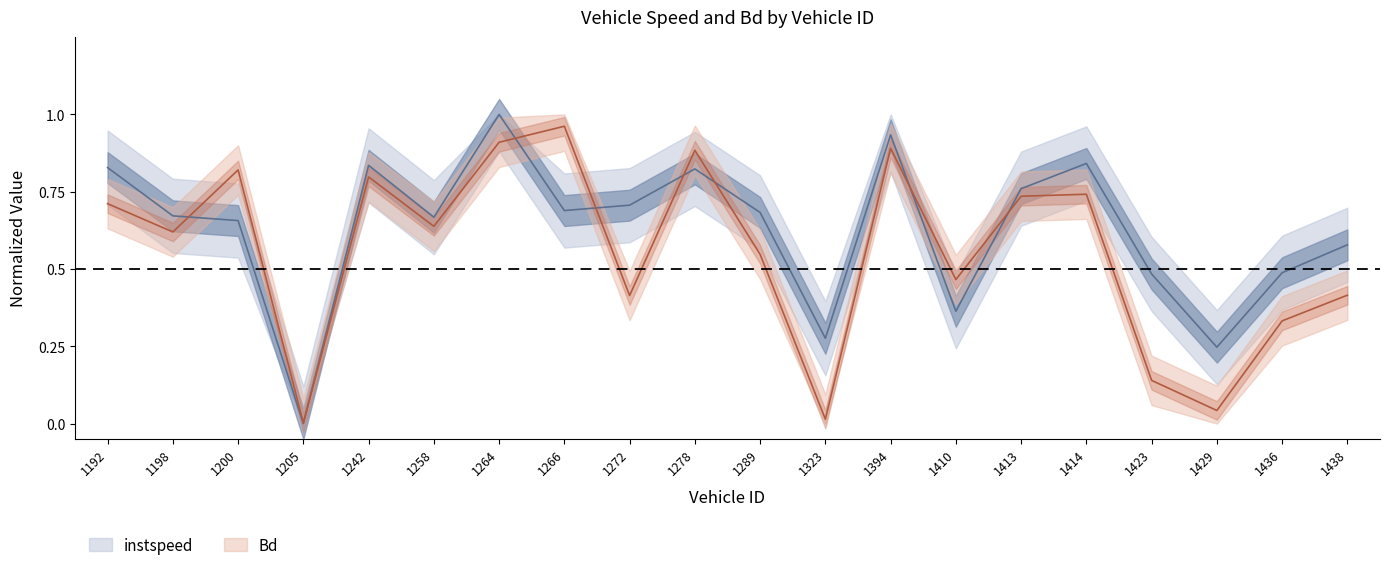

What is the sum of all Bd values?

11.1